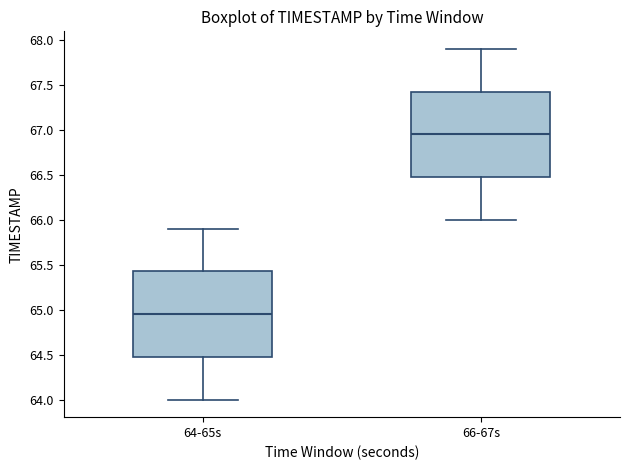

Reading left to right, read every box against the y-axis: the position of its median line, the range the box covers, and the ends of its whiskers. The values are not printed on the chart, so give them approximately, as read against the axis.

64-65s: median 64.95, box 64.50 to 65.45, whiskers 64.00 to 65.90
66-67s: median 66.95, box 66.50 to 67.45, whiskers 66.00 to 67.90